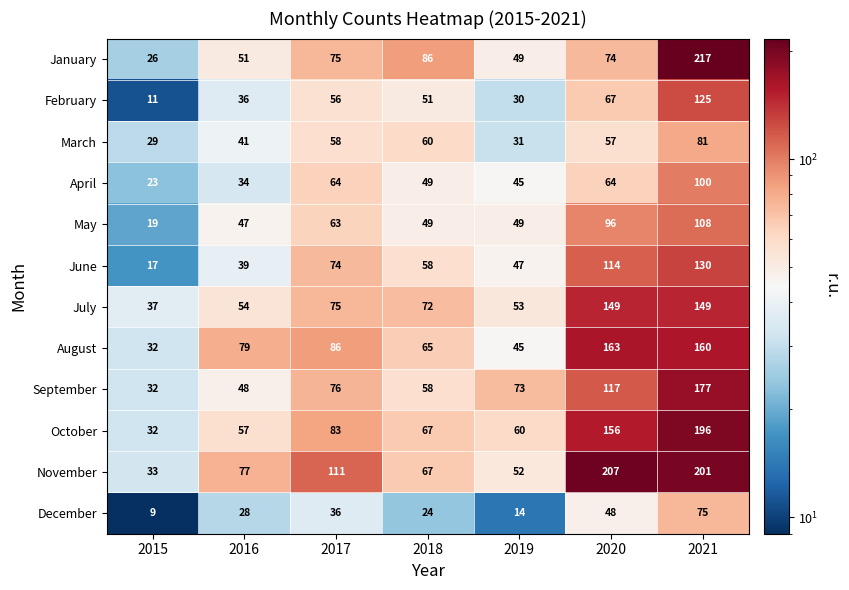

At which category is the sum across all series the highest?

2021